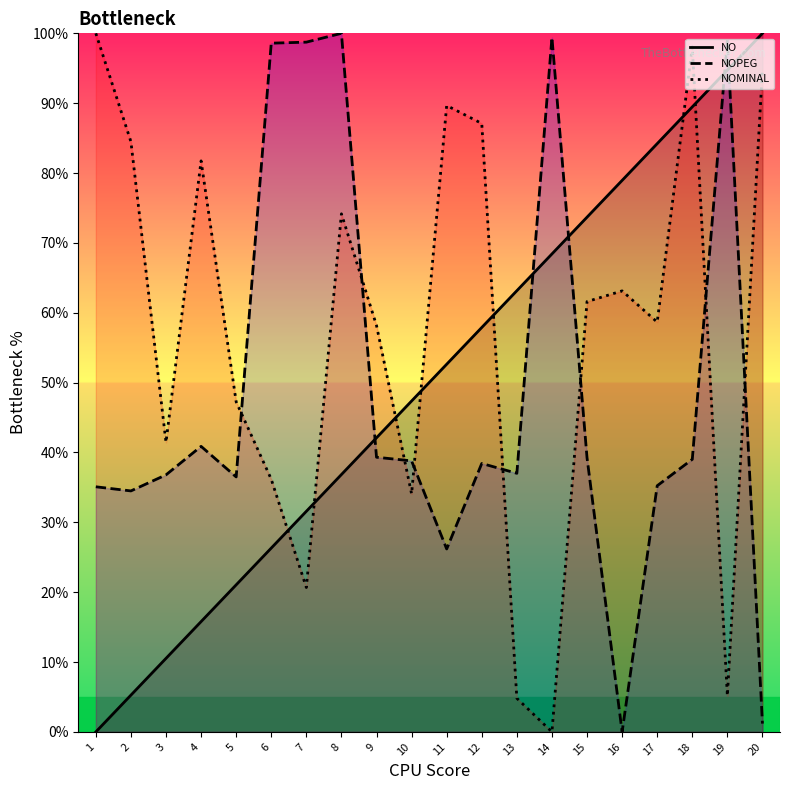

After their last crossing, which series has the higher values: NOPEG or NOMINAL?

NOMINAL